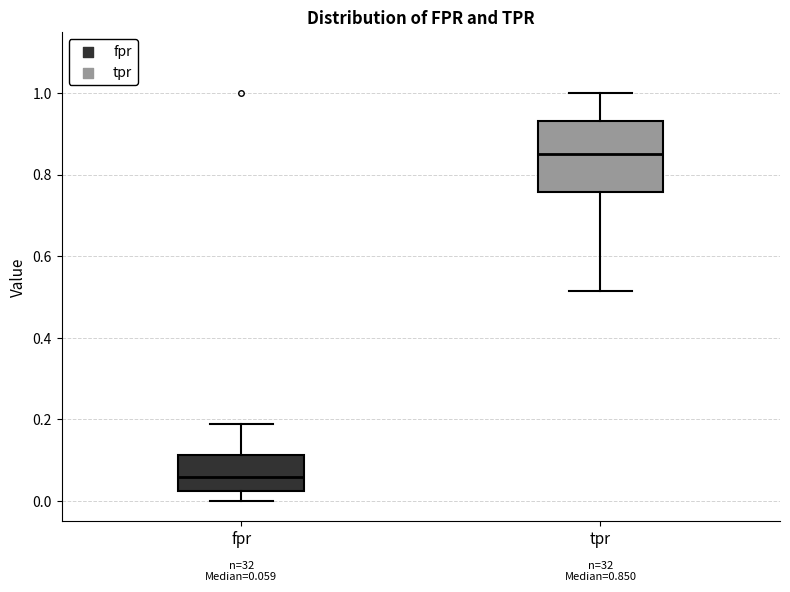

Which box has the lowest median line?

fpr